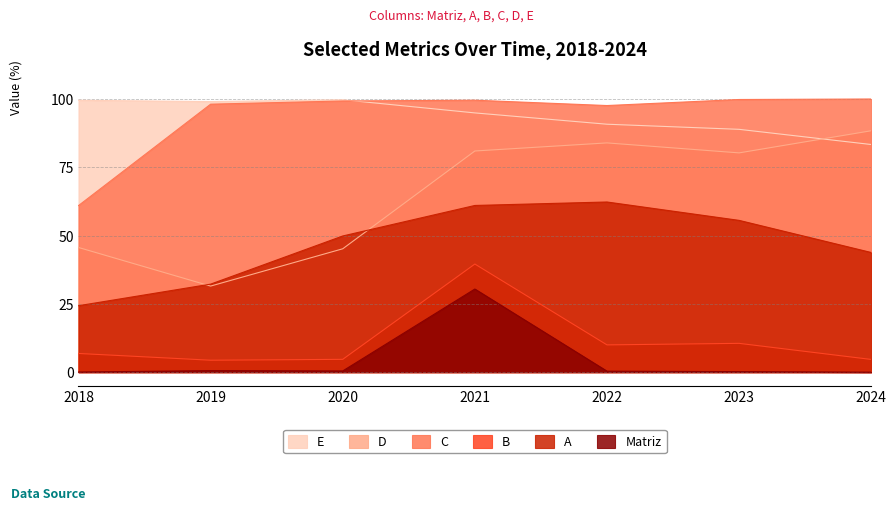

What is the difference between the E values at 2022 and 2023?

1.9